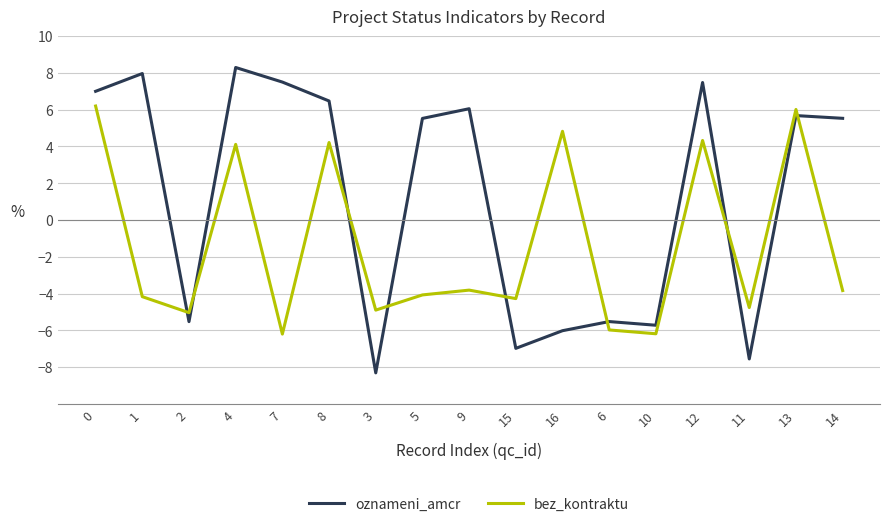

How many intersections are there between bez_kontraktu and oznameni_amcr?

8